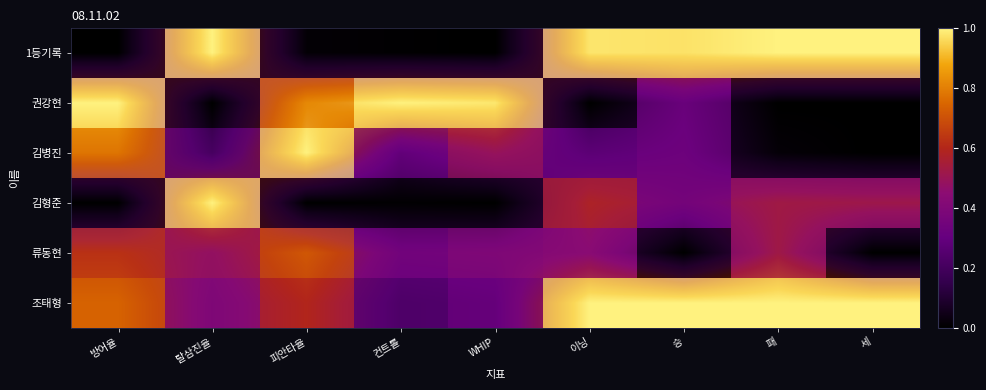

List the labels in order of 권강현 value, largest first.

방어율, 컨트롤, WHIP, 피안타율, 승, 세, 탈삼진율, 이닝, 패